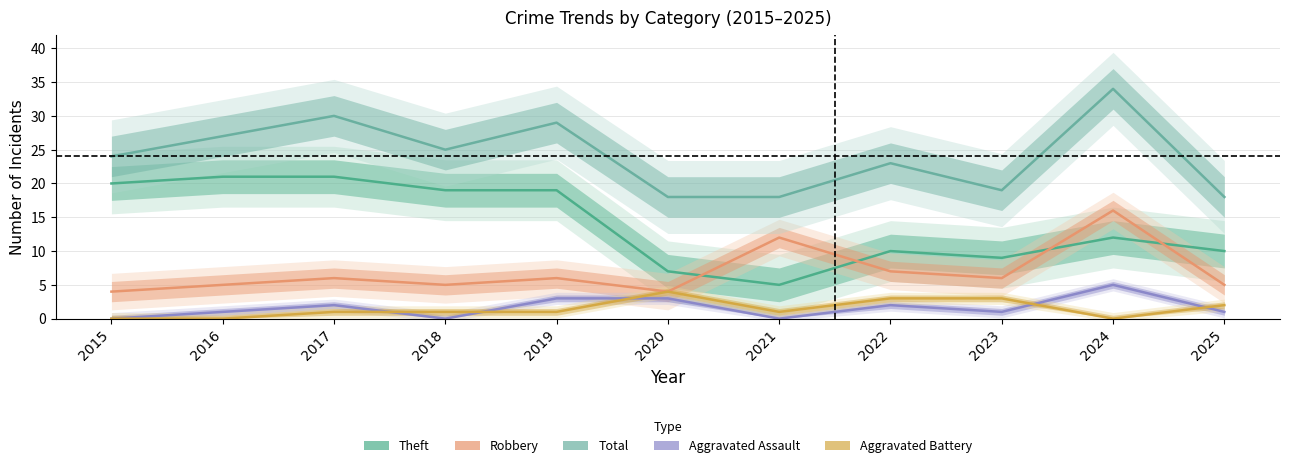

True or false: Total has more than 0 interior local peaks.

True